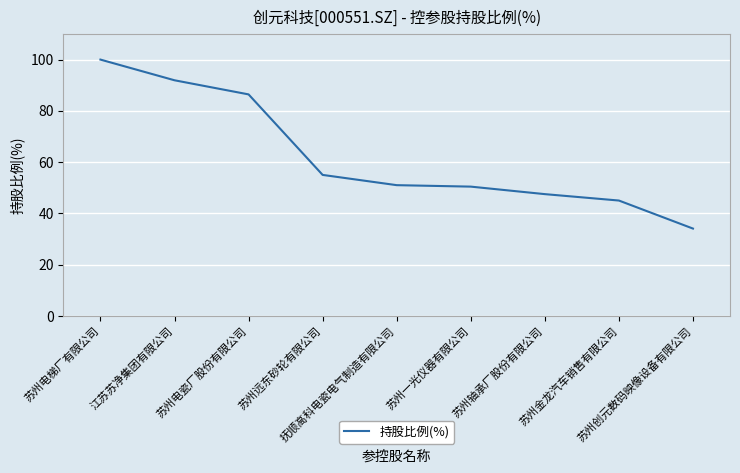

Reading left to right, transcribe all the data shown in this chart.

苏州电梯厂有限公司=100.0	江苏苏净集团有限公司=91.9	苏州电瓷厂股份有限公司=86.4	苏州远东砂轮有限公司=55.0	抚顺高科电瓷电气制造有限公司=51.0	苏州一光仪器有限公司=50.4	苏州轴承厂股份有限公司=47.5	苏州金龙汽车销售有限公司=45.0	苏州创元数码映像设备有限公司=34.1